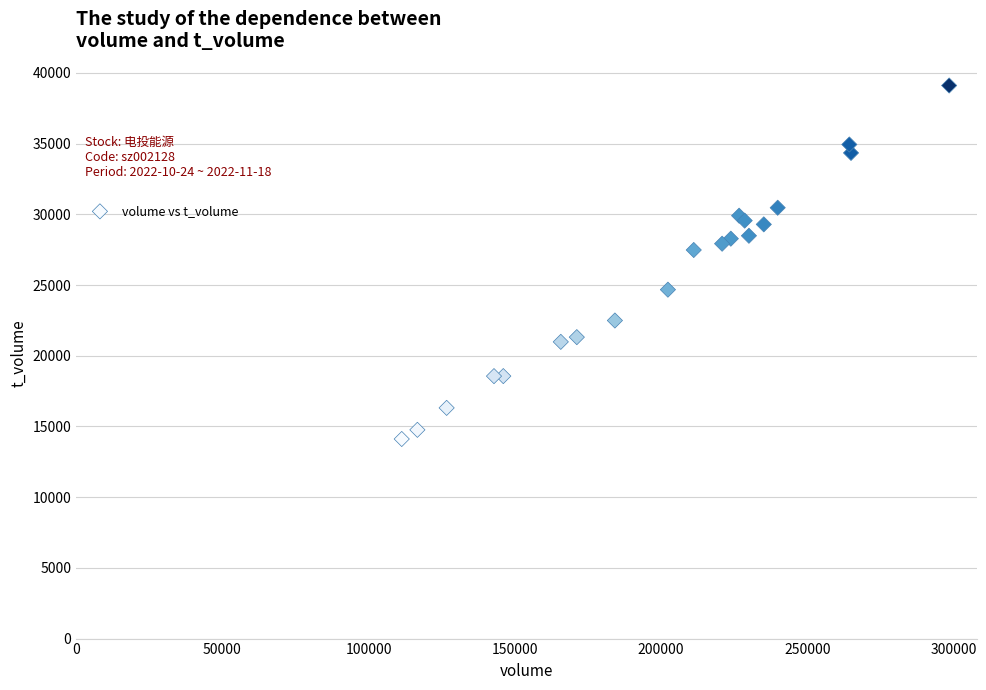

What Y value in the scatter plot is closest to 26613?

27480